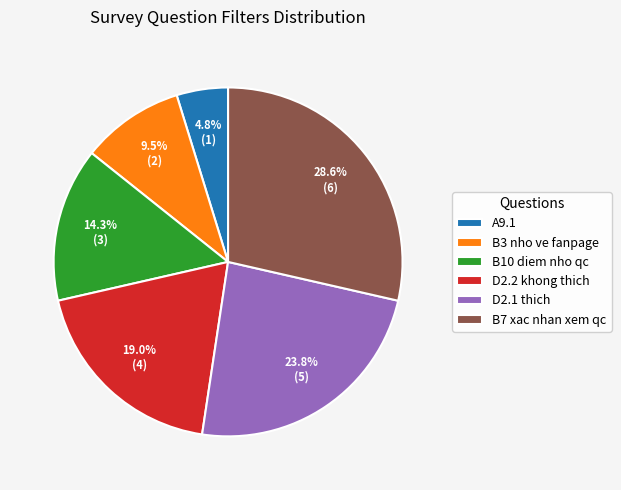

To the nearest percent, what portion does A9.1 represent?

5%